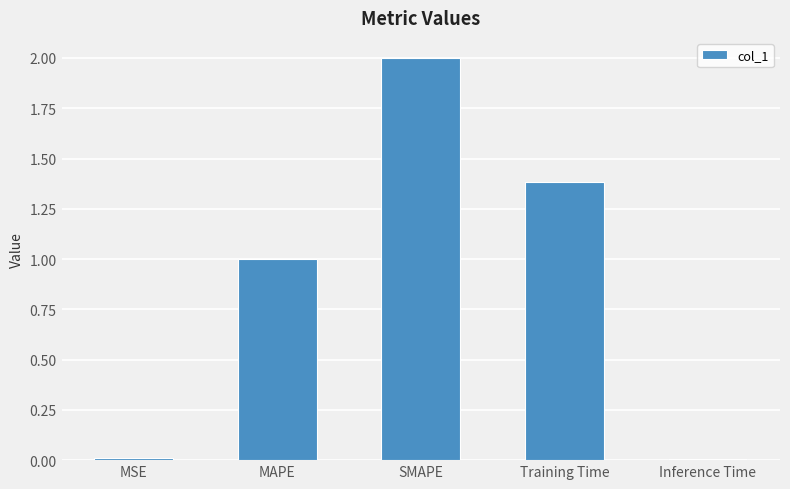

True or false: the data shows 2.2 at Training Time.

False